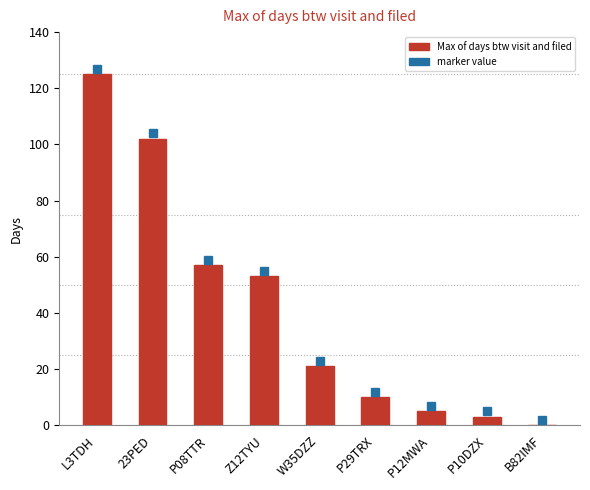

Is it true that the value at P10DZX is 3?

True